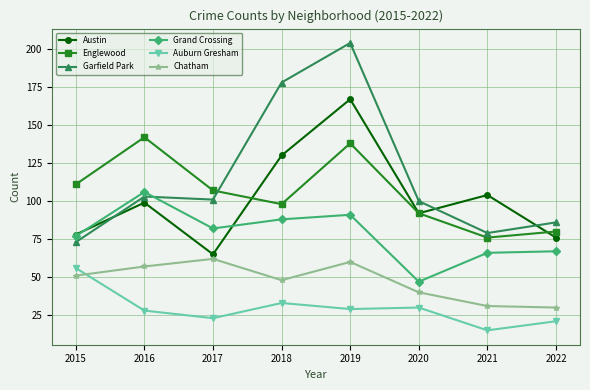

At which label does Garfield Park reach its peak?

2019